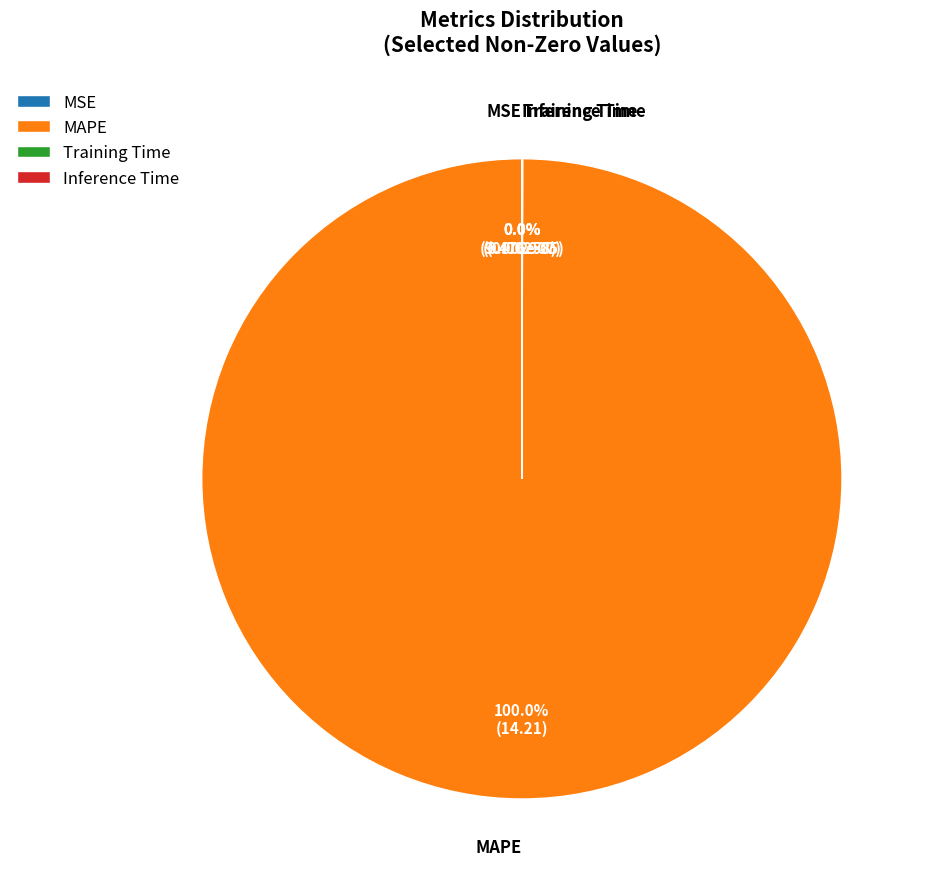

Which slice represents more than half of the pie?

MAPE